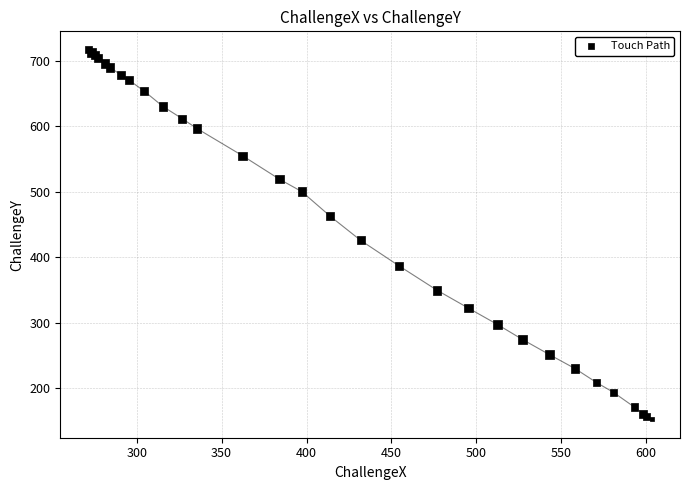

What Y value in the scatter plot is closest to 434?

425.8